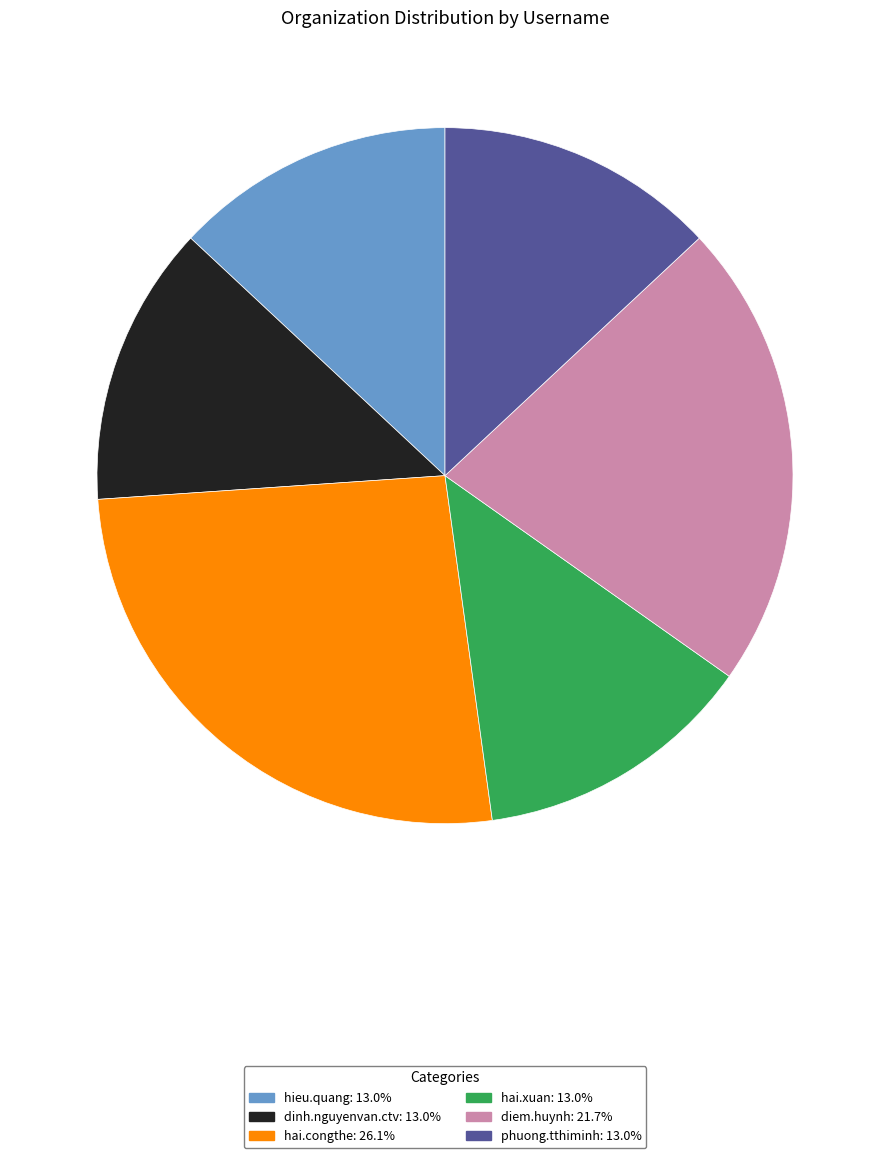

What is the largest slice in the pie chart?

hai.congthe